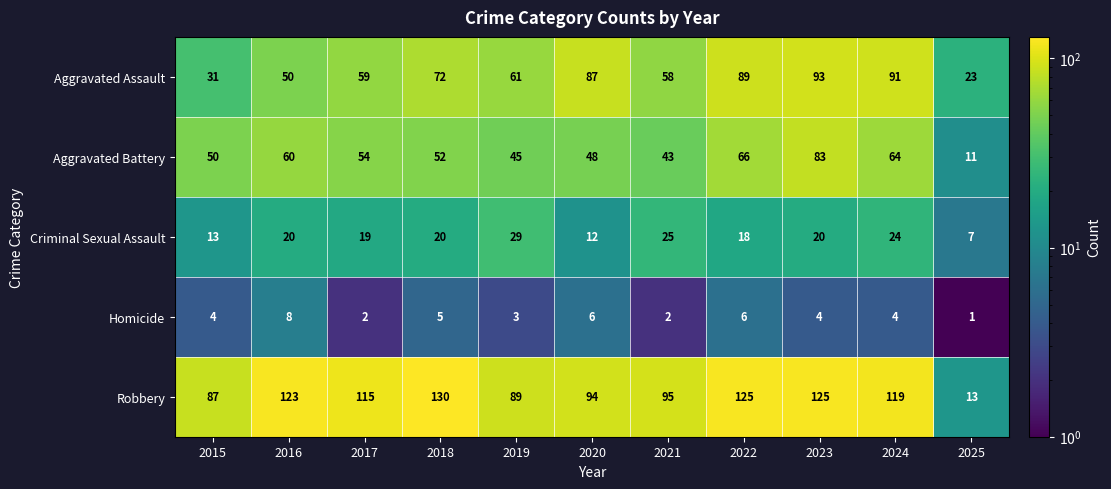

Where is Aggravated Assault nearest to the value 58?

2021